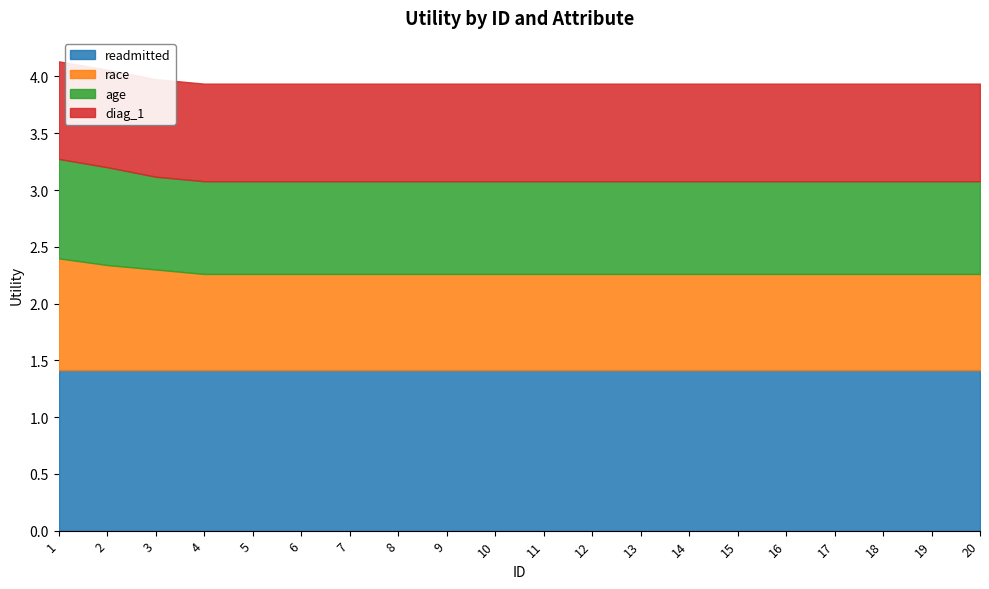

How many lines are shown in the chart?

4